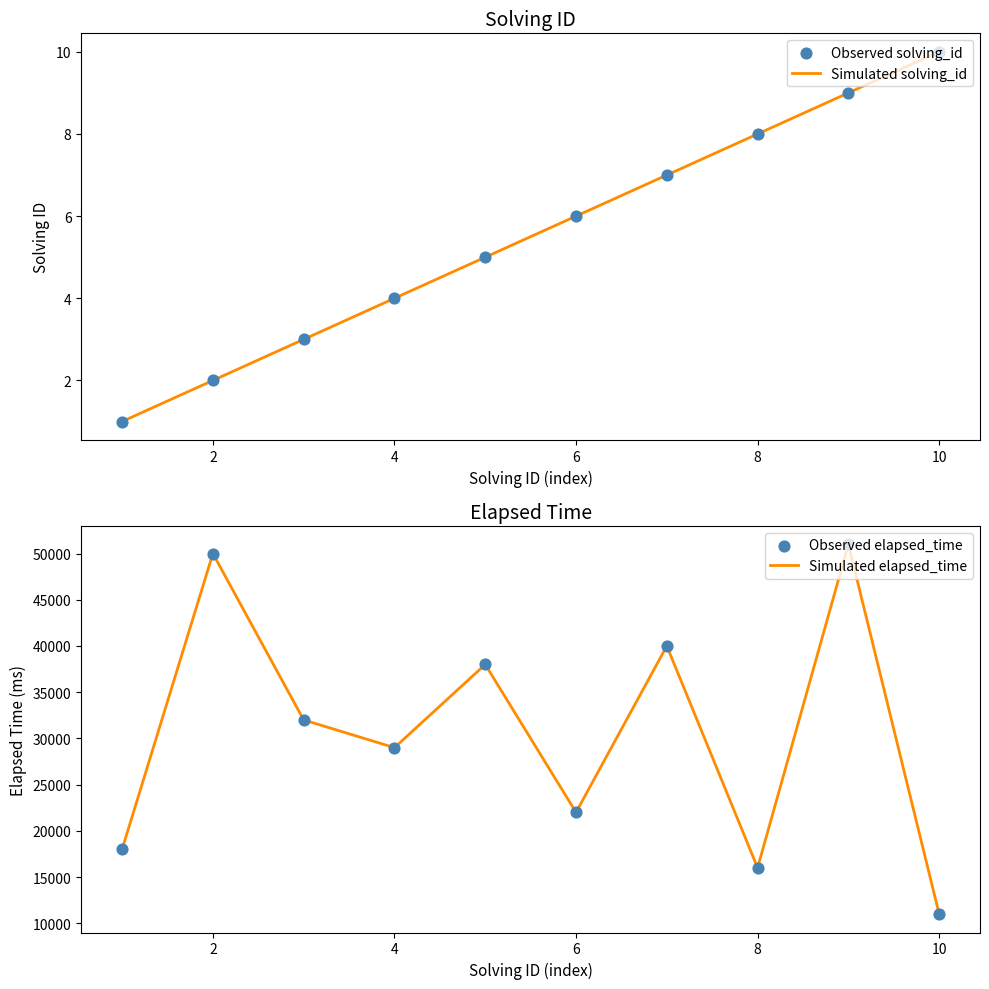

Which series reaches the maximum Y coordinate?

Simulated elapsed_time